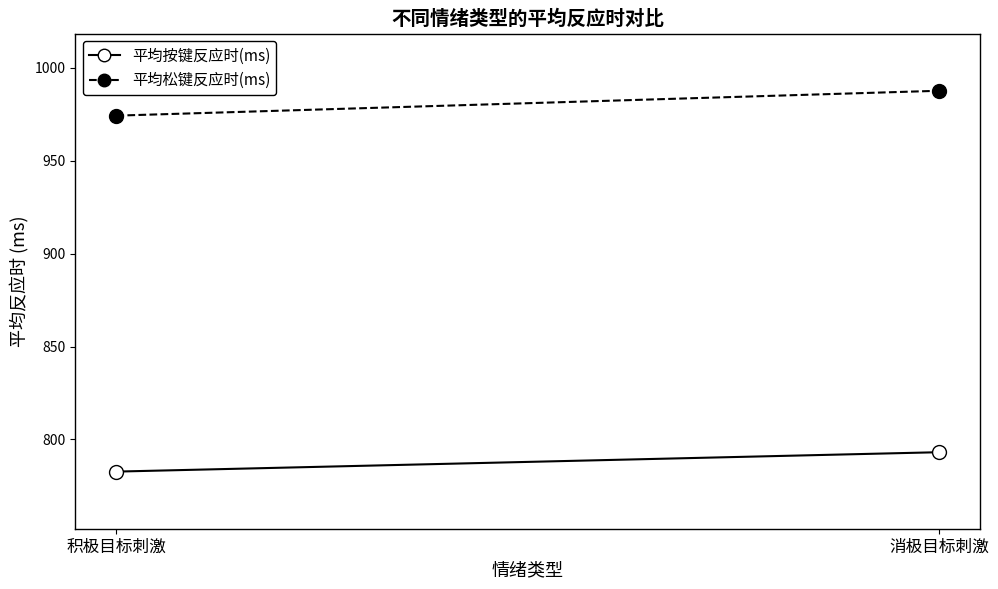

What is the value of the 平均按键反应时(ms) point at the 2nd from the left?

793.1